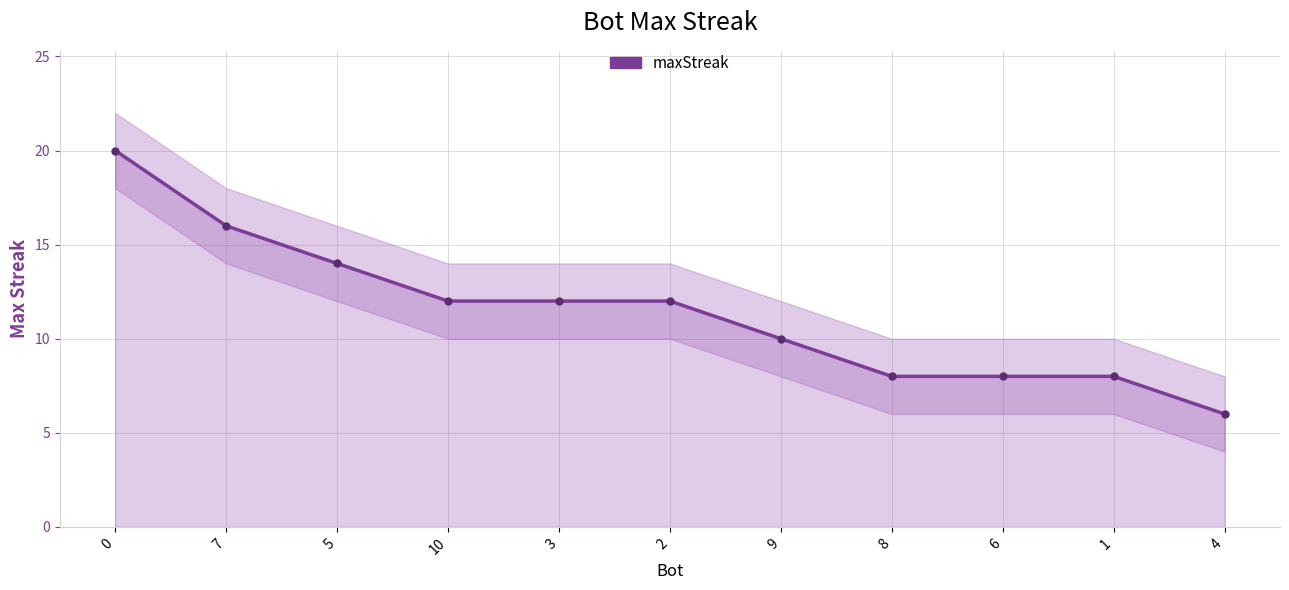

What is the difference between the second highest and minimum values?

10